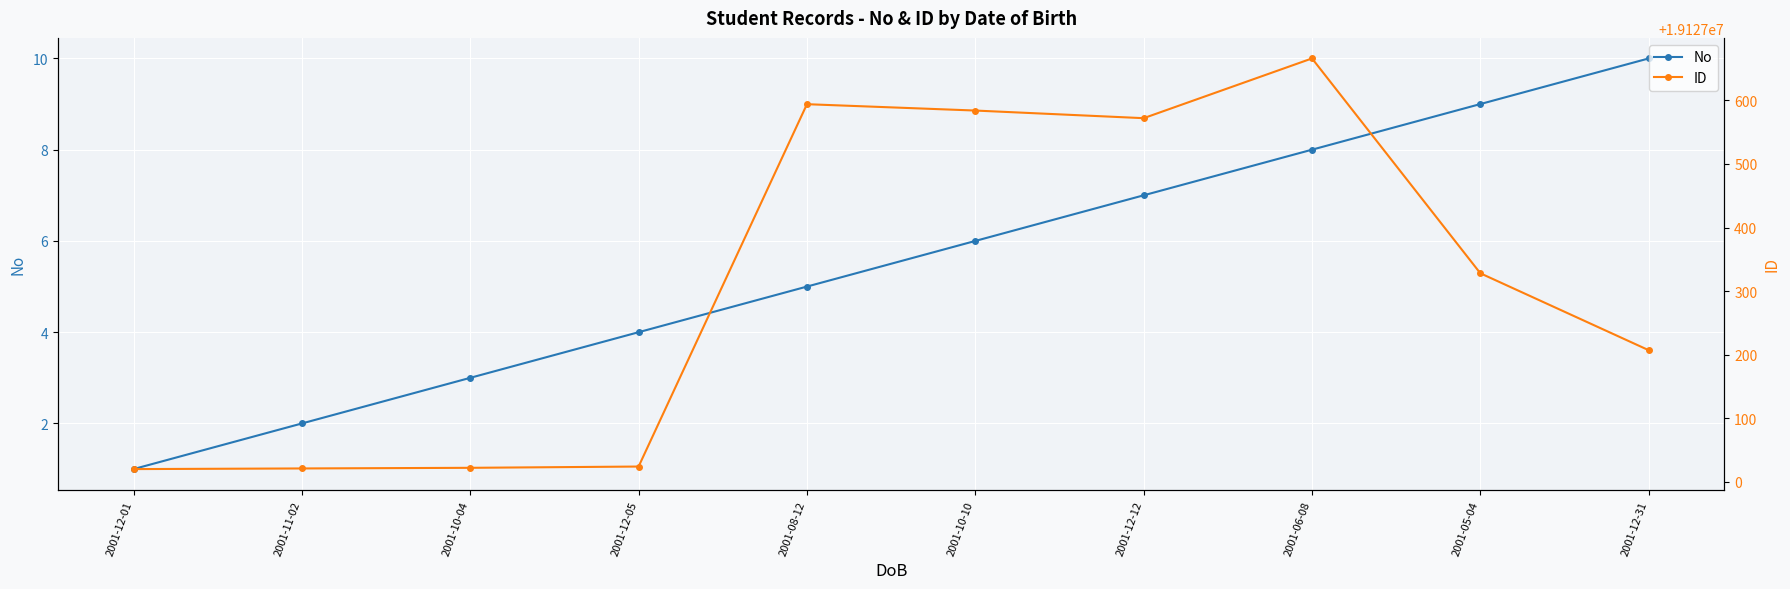

How many interior local valleys does the ID series have?

1